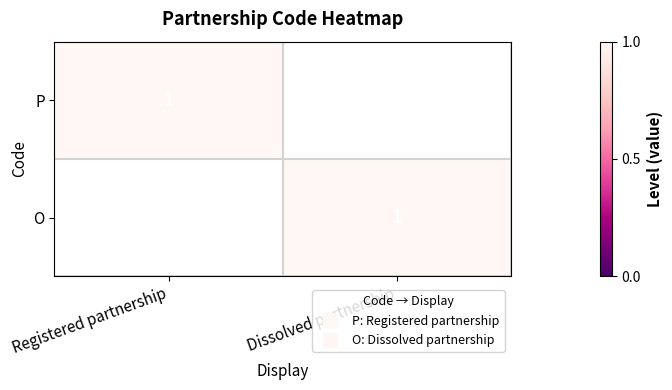

Is the value of P at Registered partnership greater than the value of O at Dissolved partnership?

No